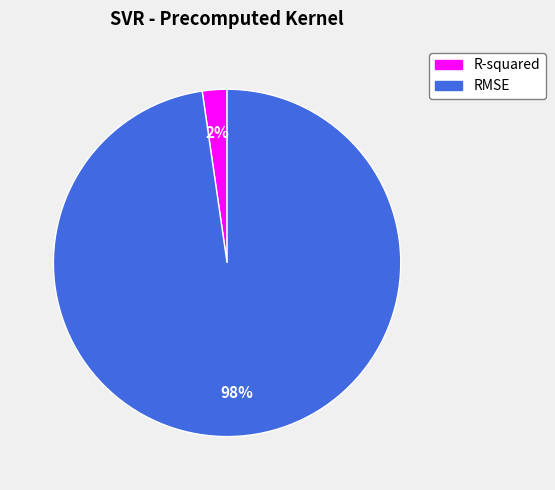

Do R-squared and RMSE together represent more than half of the pie?

Yes